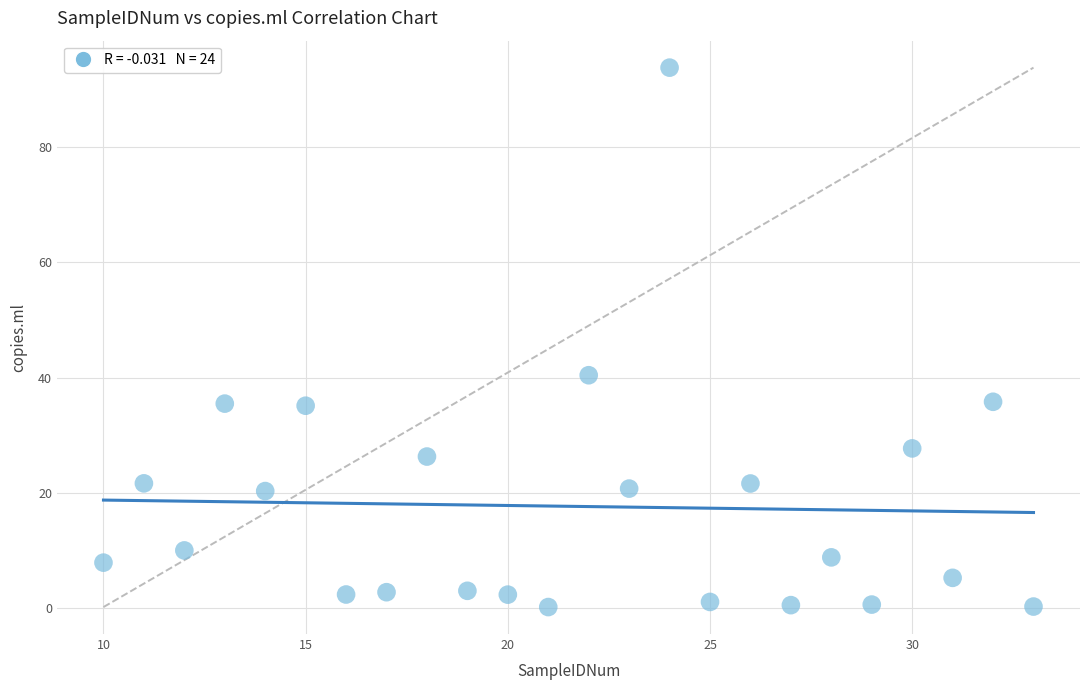

What Y value in the scatter plot is closest to 46?

40.4